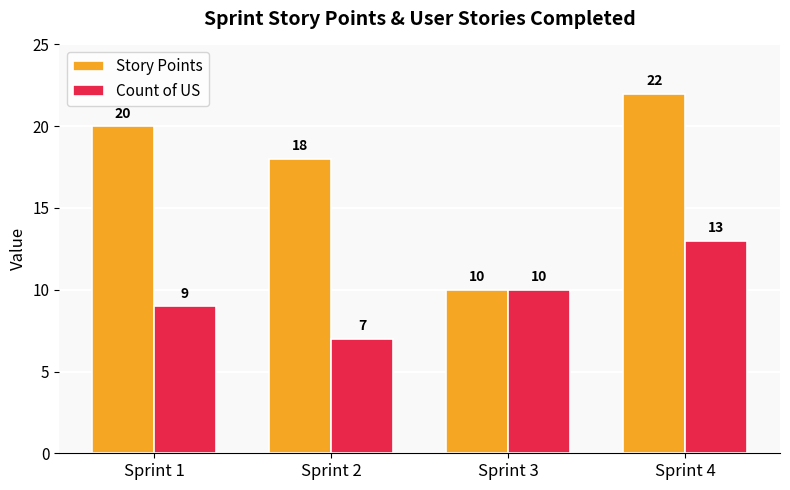

Where is Count of US nearest to the value 10?

Sprint 3